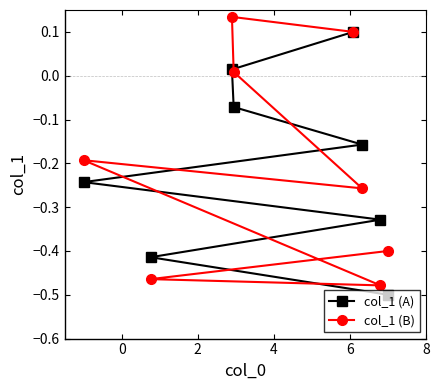

Reading left to right, what are all the values shown in this chart?

col_1 (A): -0.5	-0.4	-0.3	-0.2	-0.2	-0.1	0.0	0.1
col_1 (B): -0.4	-0.5	-0.5	-0.2	-0.3	0.0	0.1	0.1